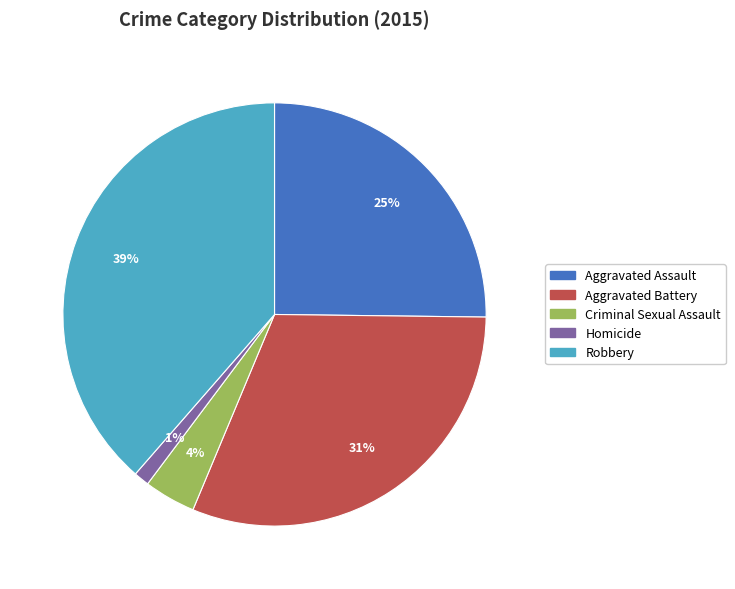

To the nearest percent, what percentage of the pie is Aggravated Battery?

31%